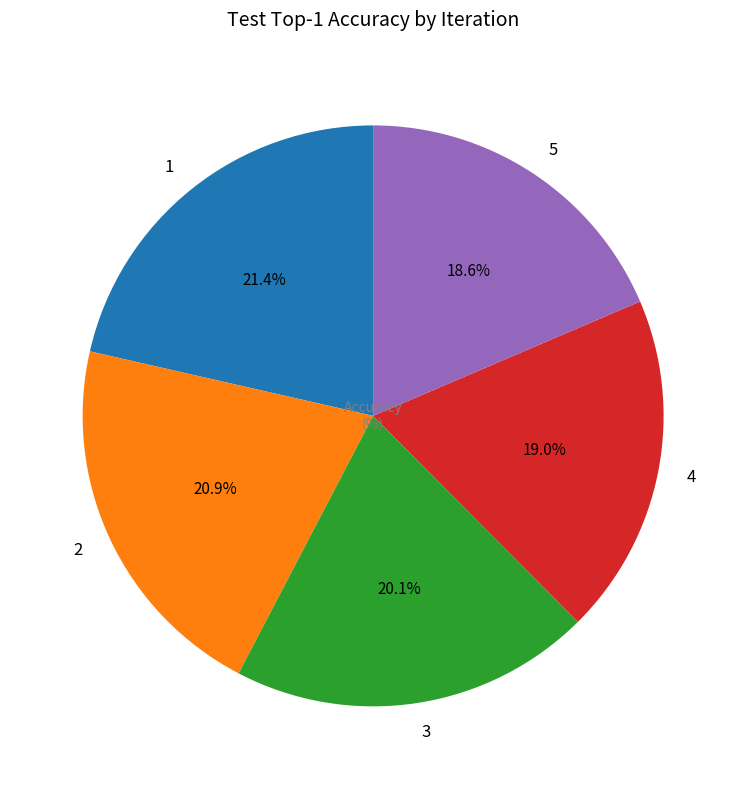

The 3 slice represents 12% of the pie. True or false?

False